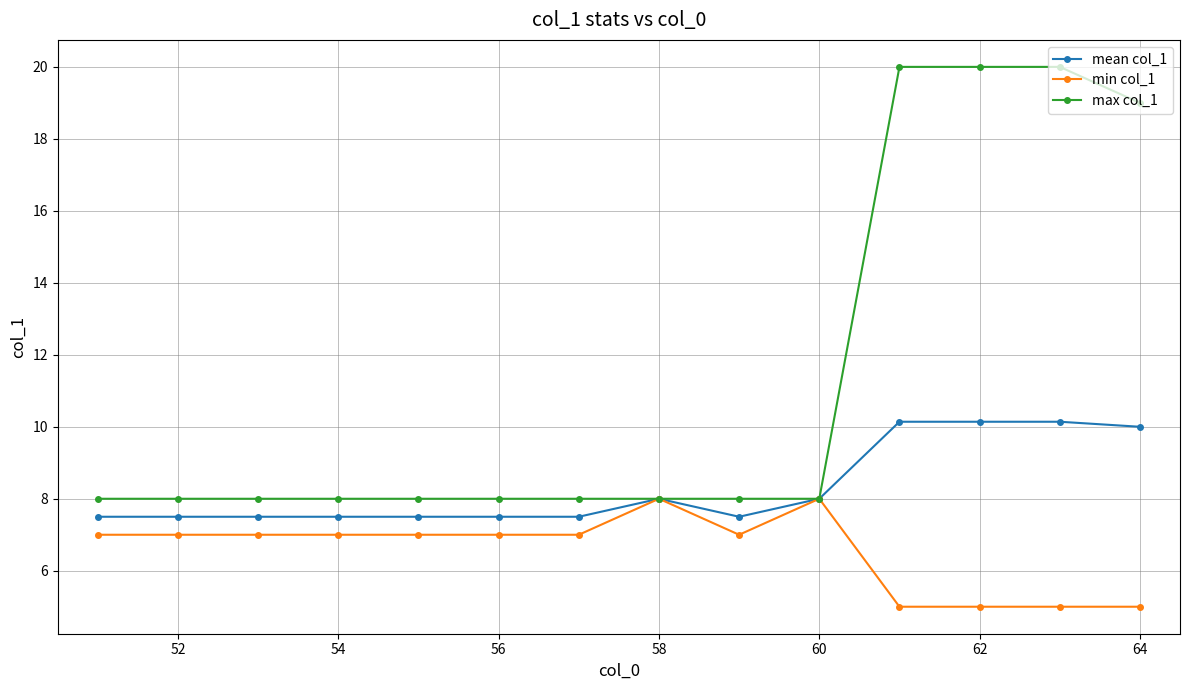

Which series has the largest total across all categories?

max col_1